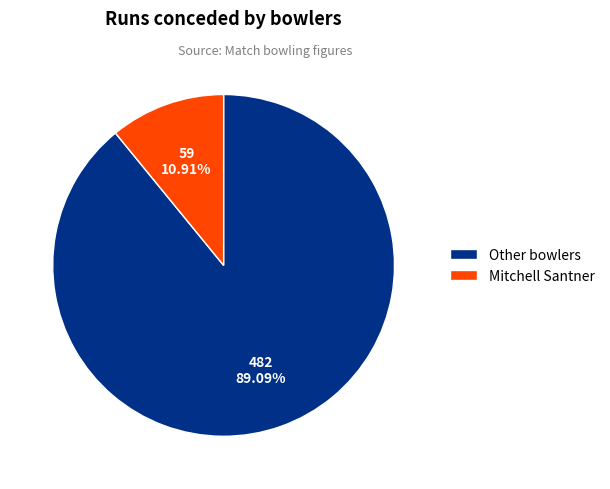

Which slice is the smallest?

Mitchell Santner